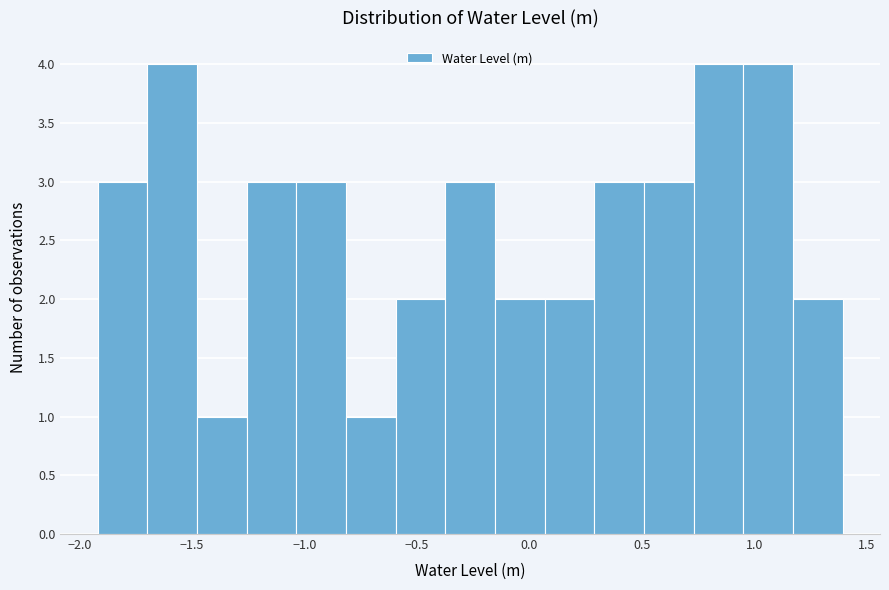

How tall is the bar that spans 1.15 to 1.40 on the x-axis? Neither the bar edges nor the heights are printed on the chart, so give them approximately, as read against the axes.

2